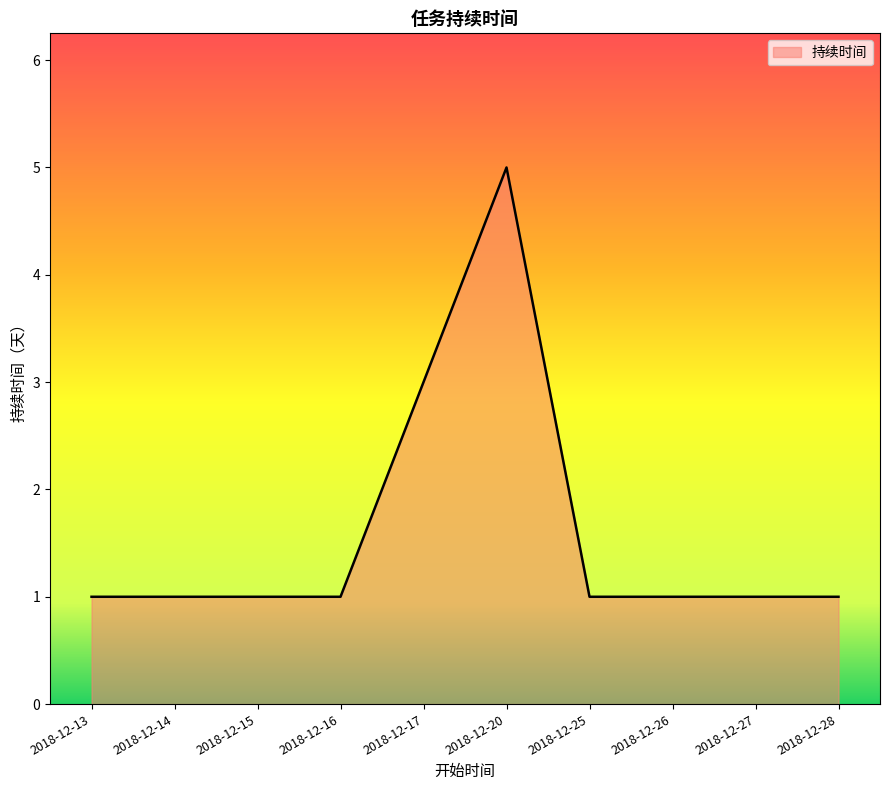

Which label corresponds to the largest value in the chart?

2018-12-20